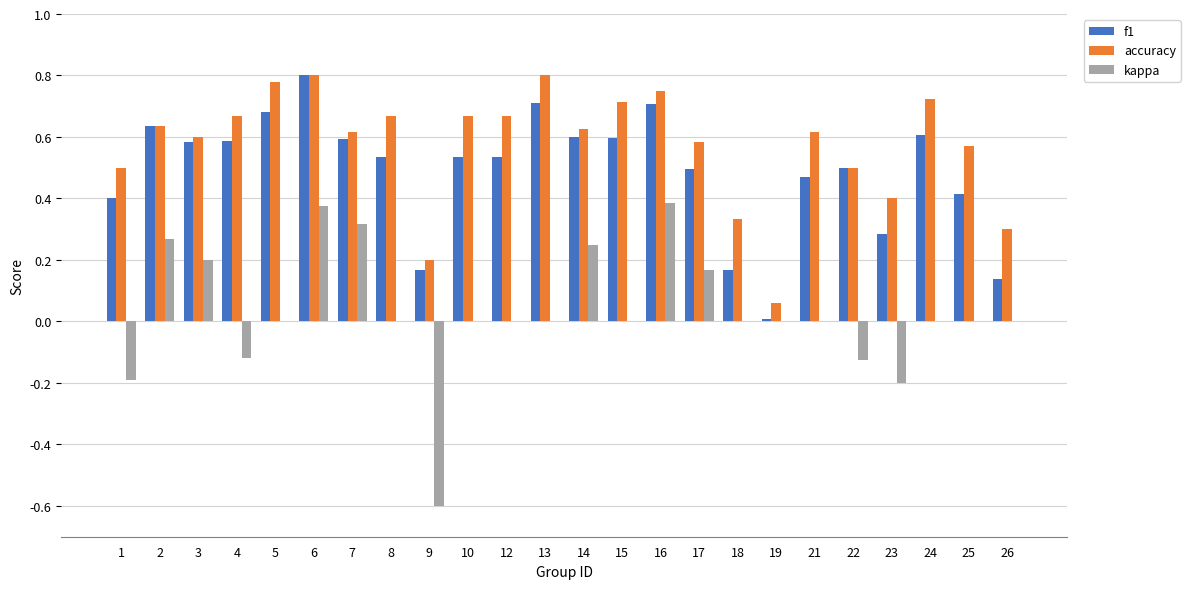

Is it true that f1 equals 0.6 at 14?

True